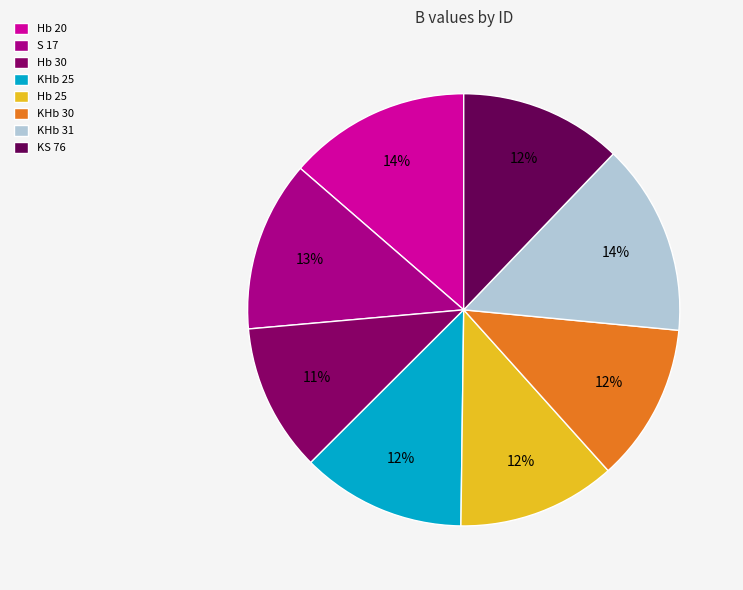

Approximately how many times larger is the value at S 17 compared to KHb 30?

1.1